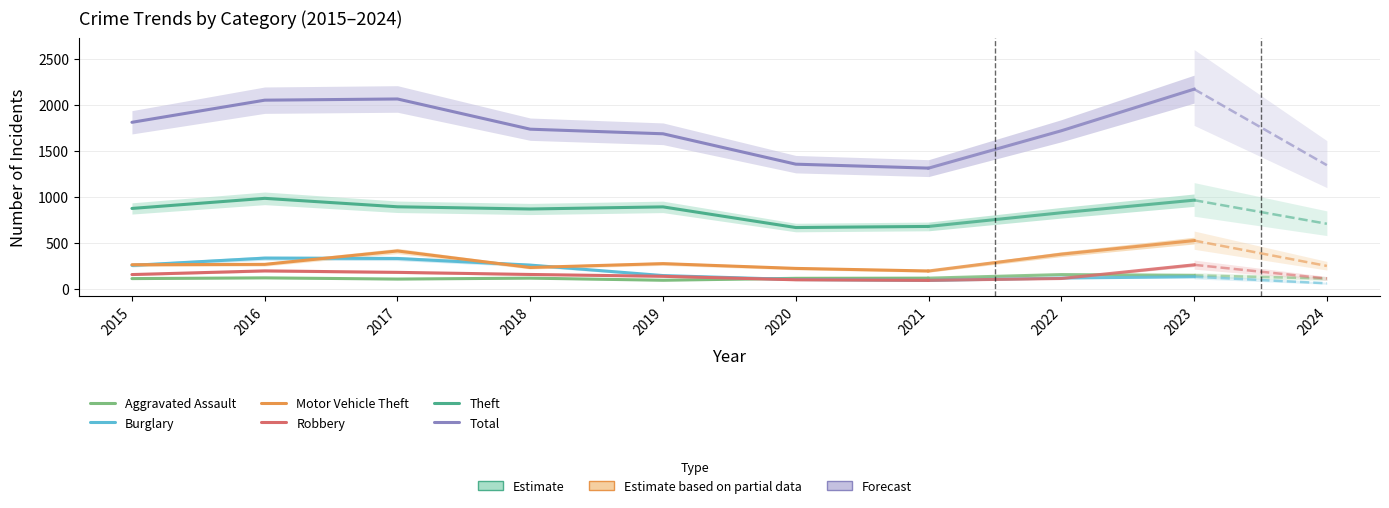

At which category does Theft reach its first local peak?

2016